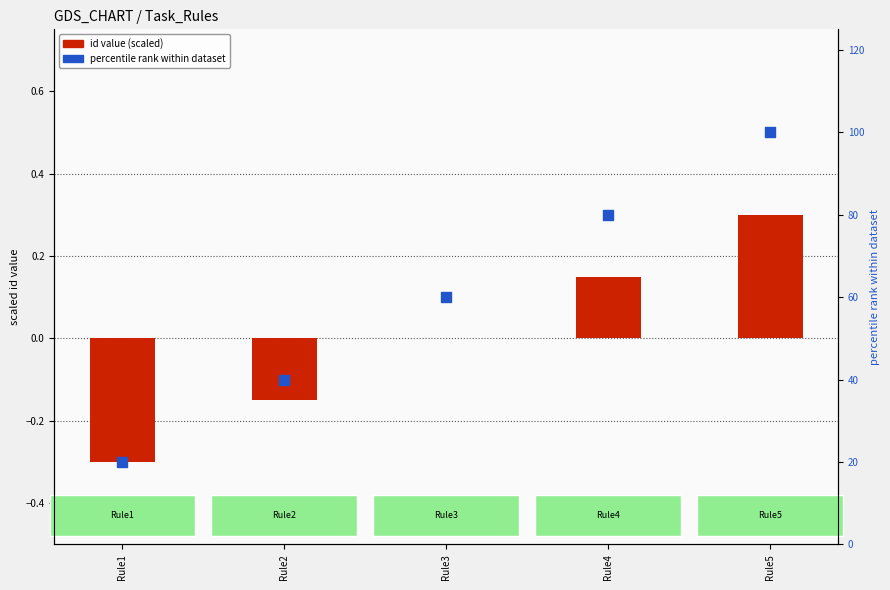

Which series has the largest total across all categories?

percentile rank within dataset